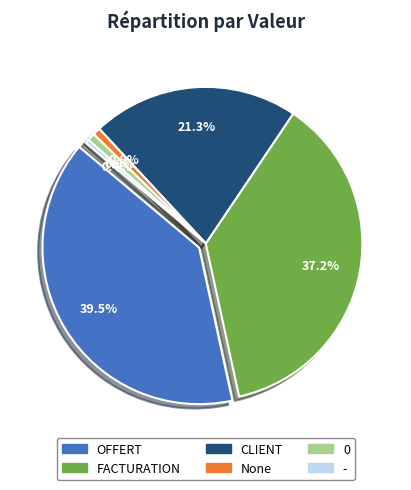

Combined, what portion of the pie is OFFERT and None?

40.3%